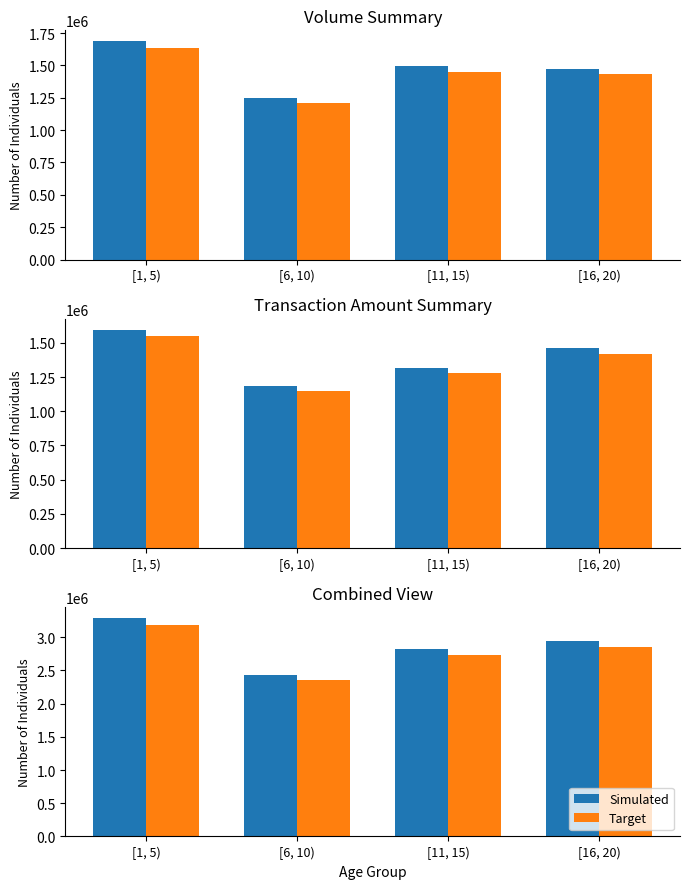

At which label does Simulated first exceed 2934830?

[1, 5)